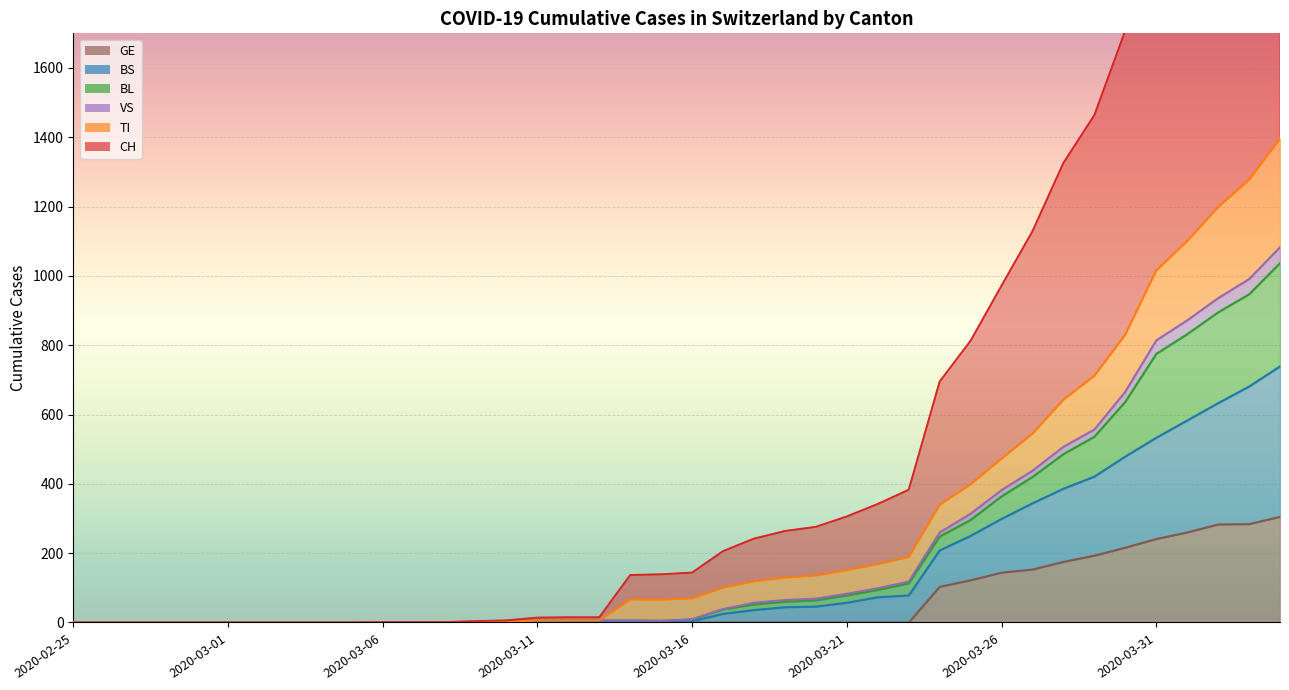

Is it true that GE equals 87 at 2020-03-29?

False